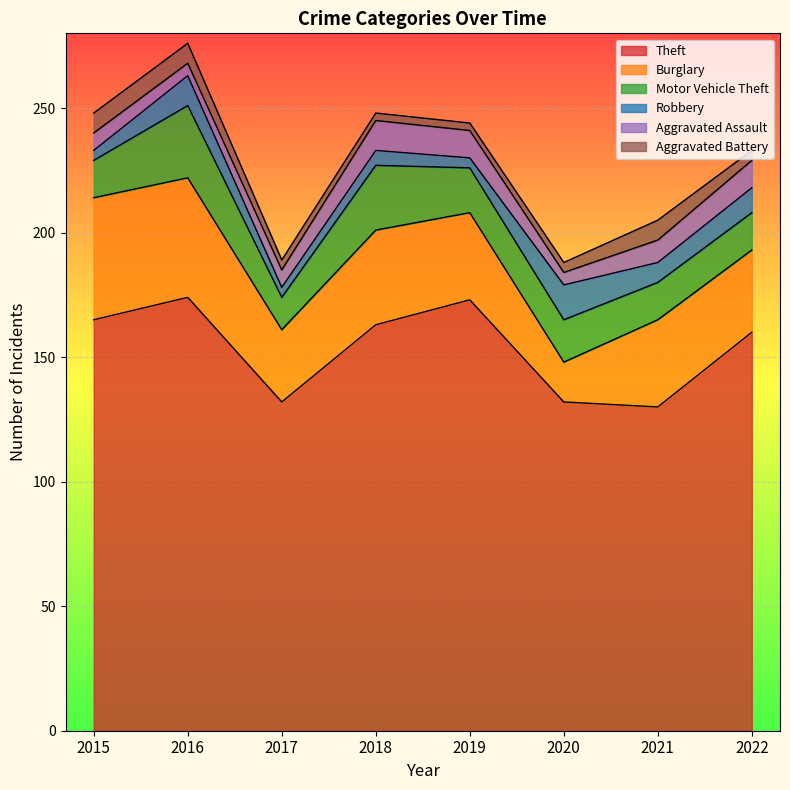

Between which two adjacent categories do Robbery and Aggravated Assault first intersect?

2015 and 2016